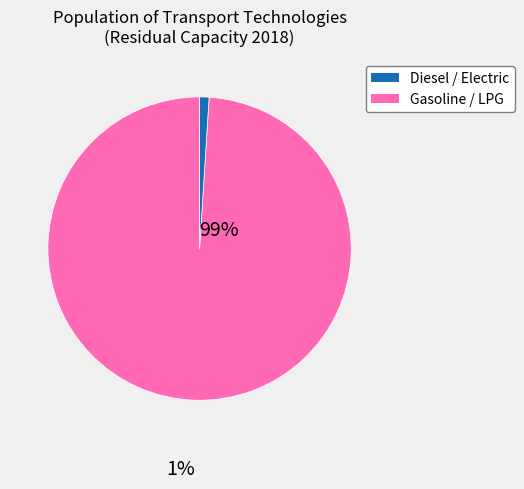

Is there any slice that represents more than half of the pie?

Yes